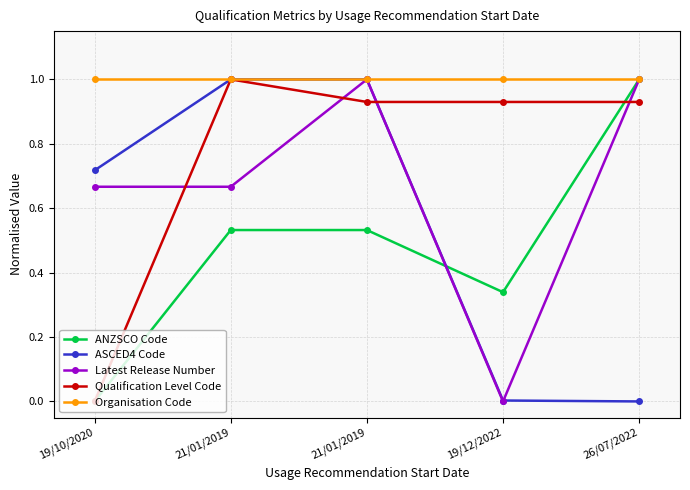

What are all the series names shown in the legend?

ANZSCO Code, ASCED4 Code, Latest Release Number, Qualification Level Code, Organisation Code